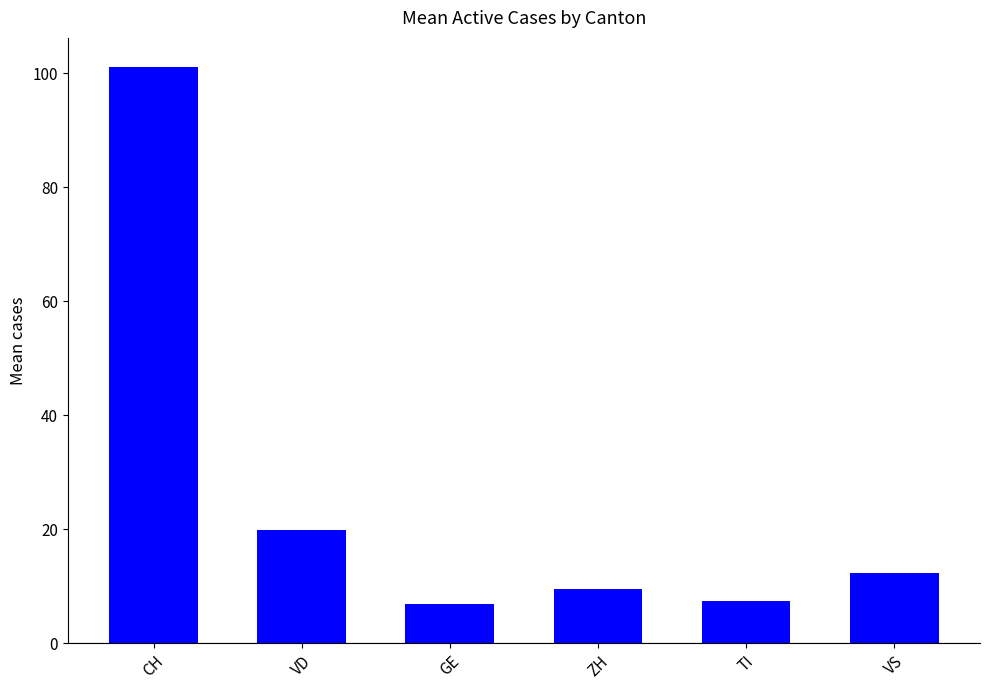

What is the value of the 1st bar from the left?

101.2